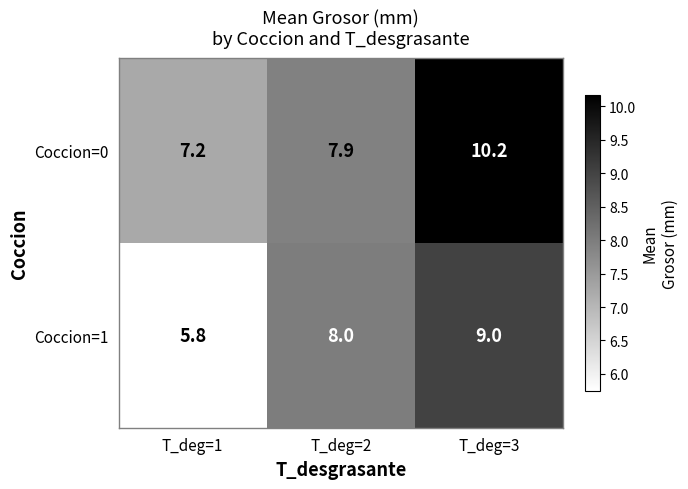

At how many categories does at least one series exceed 9?

1